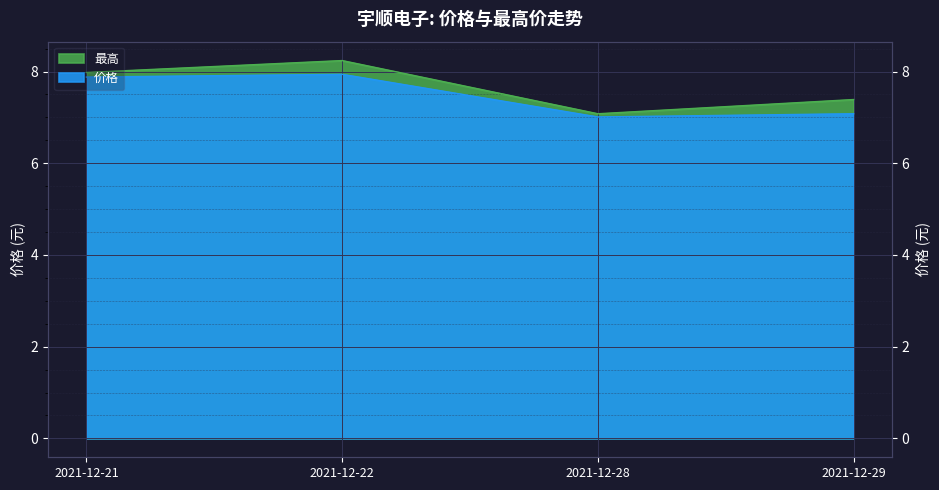

What is the lowest value of the 价格 series?

7.0